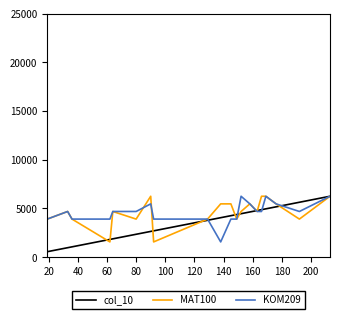

What is the greatest value displayed?

6250.0